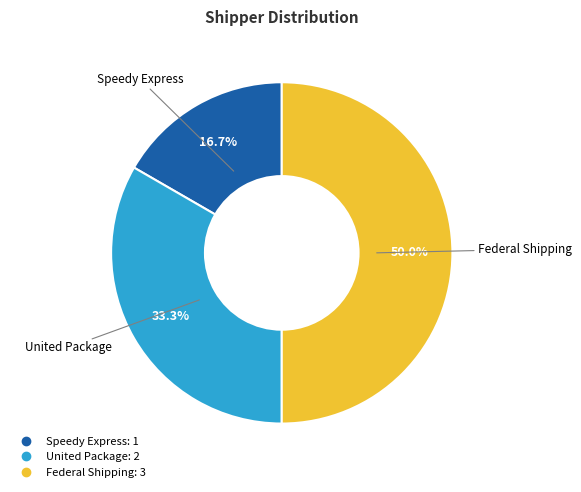

Between Speedy Express and United Package, which is larger?

United Package